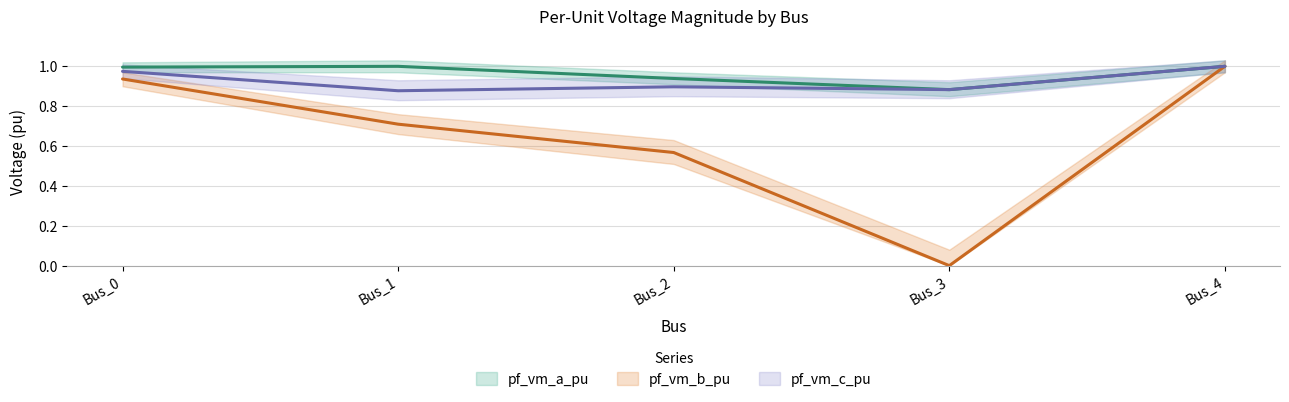

List the labels in order of pf_vm_c_pu value, smallest first.

Bus_1, Bus_3, Bus_2, Bus_0, Bus_4